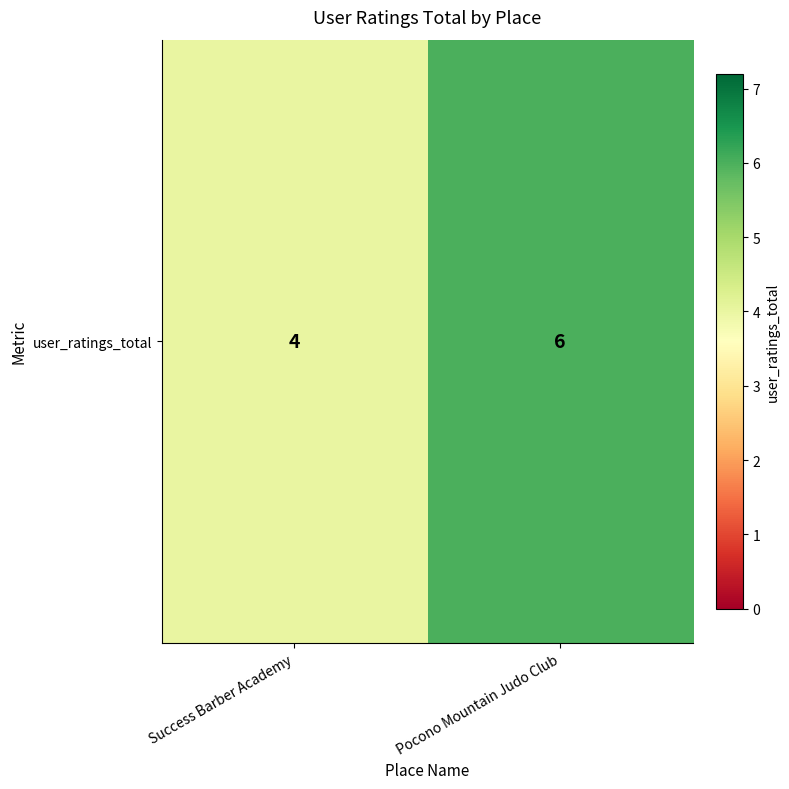

What is the sum of the values at Pocono Mountain Judo Club and Success Barber Academy?

10